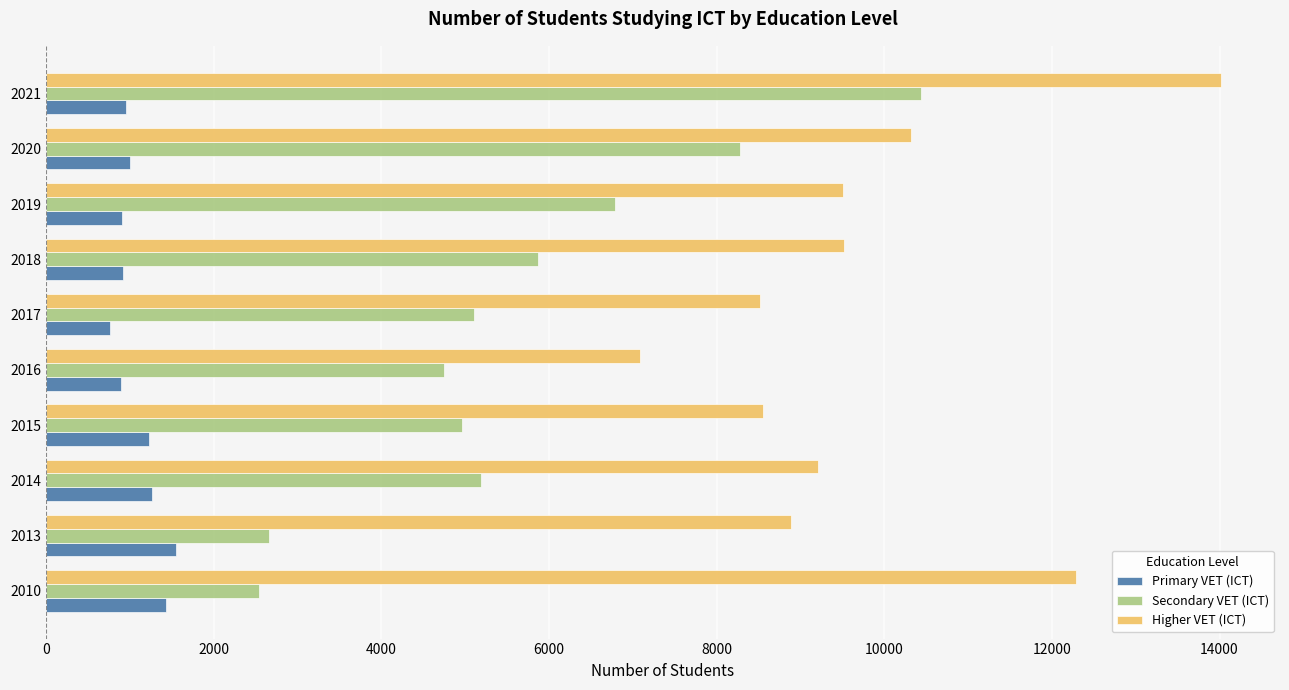

Which series has the largest total across all categories?

Higher VET (ICT)